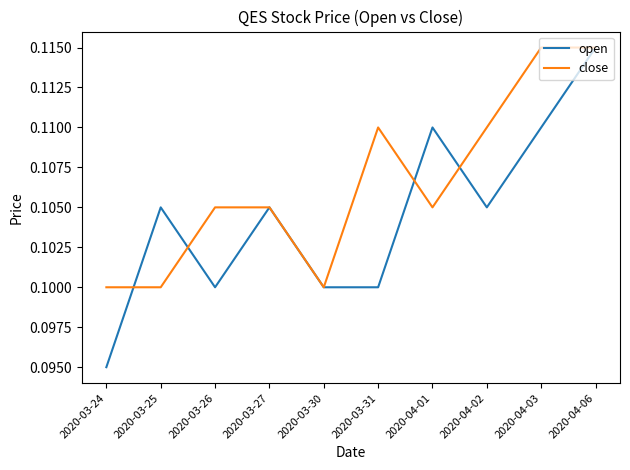

At which label is open closest to 0?

2020-03-24